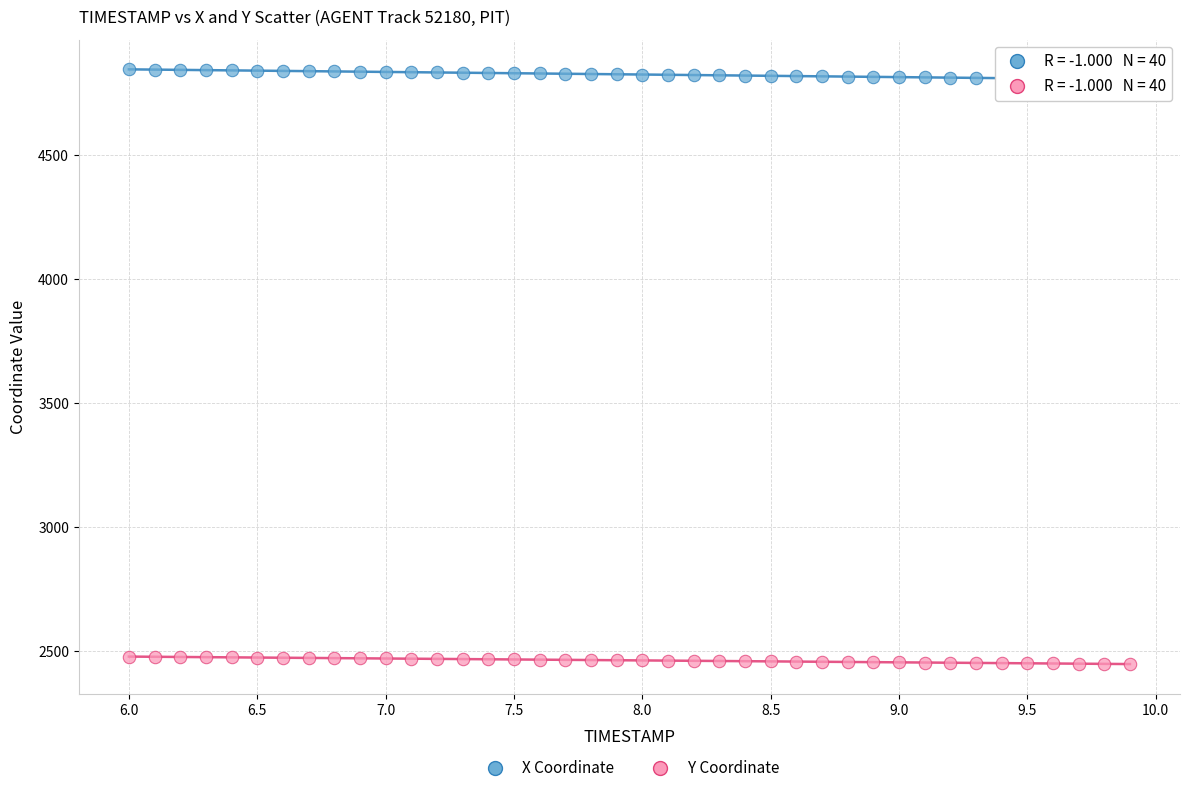

Which series contains the lowest Y value?

Y Coordinate